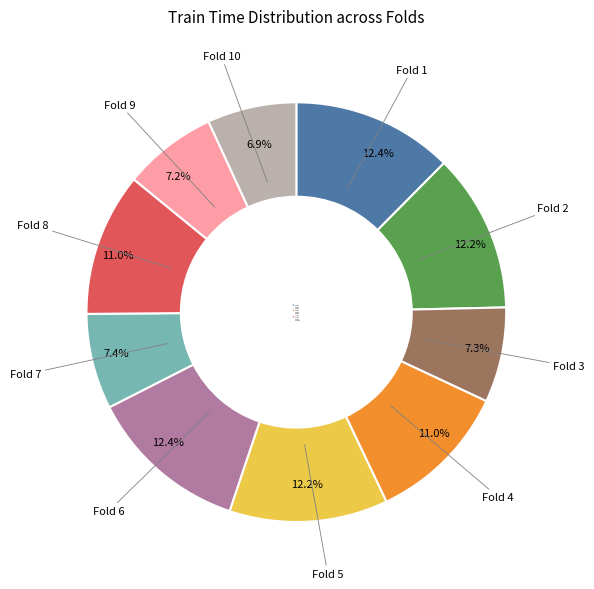

Does any single category account for the majority?

No